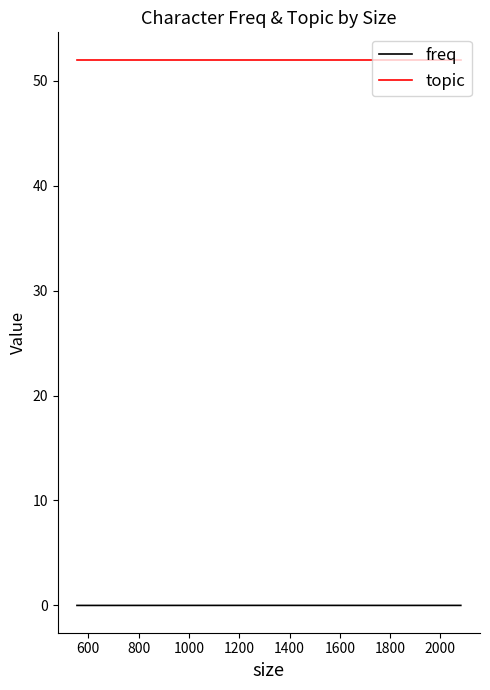

True or false: topic has a value of 73.2 at 1200.

False